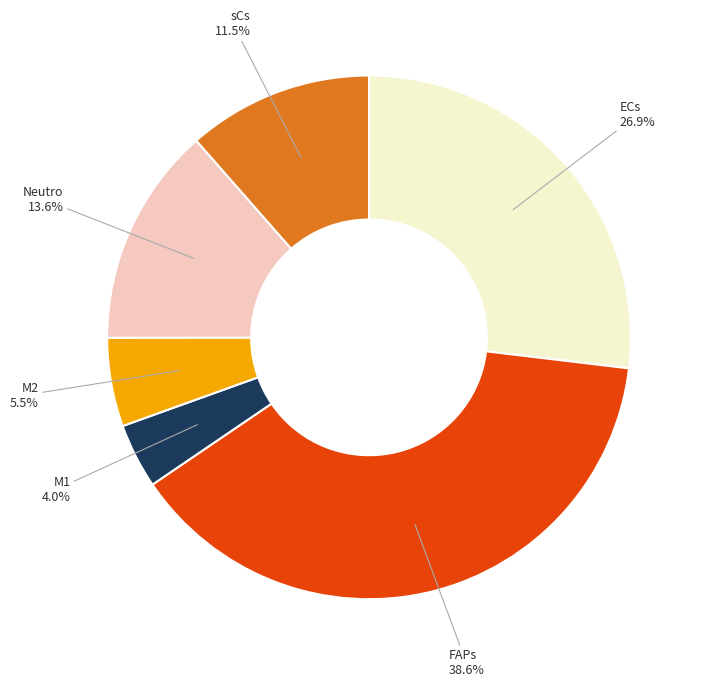

Is the sum of M1 and sCs greater than half?

No